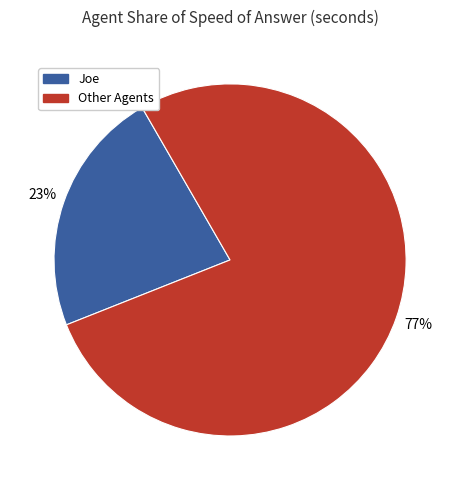

Is there any slice that represents more than half of the pie?

Yes